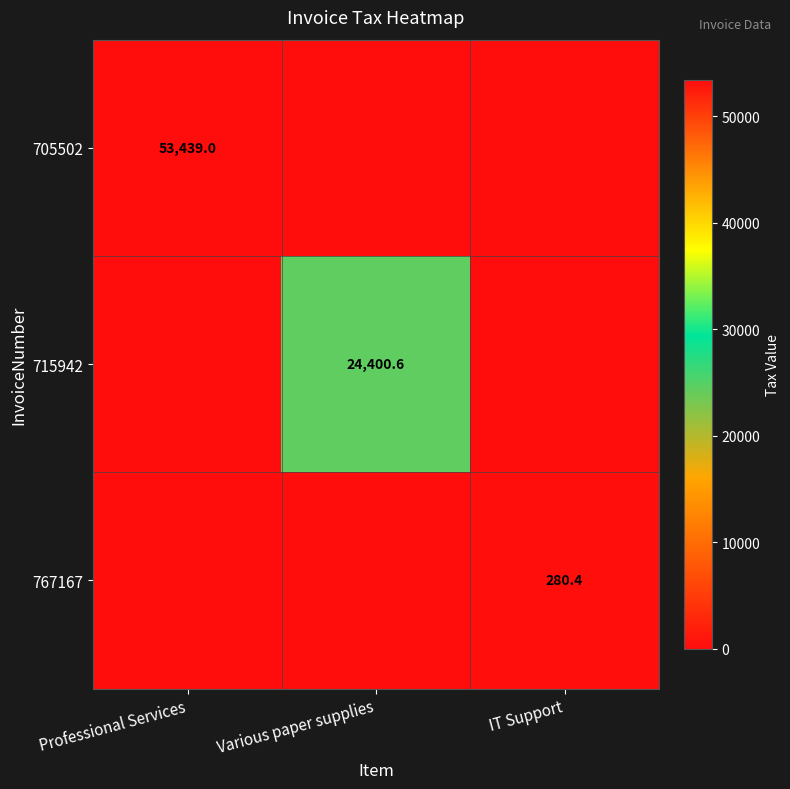

True or false: 705502 has a value of 95657.0 at Professional Services.

False